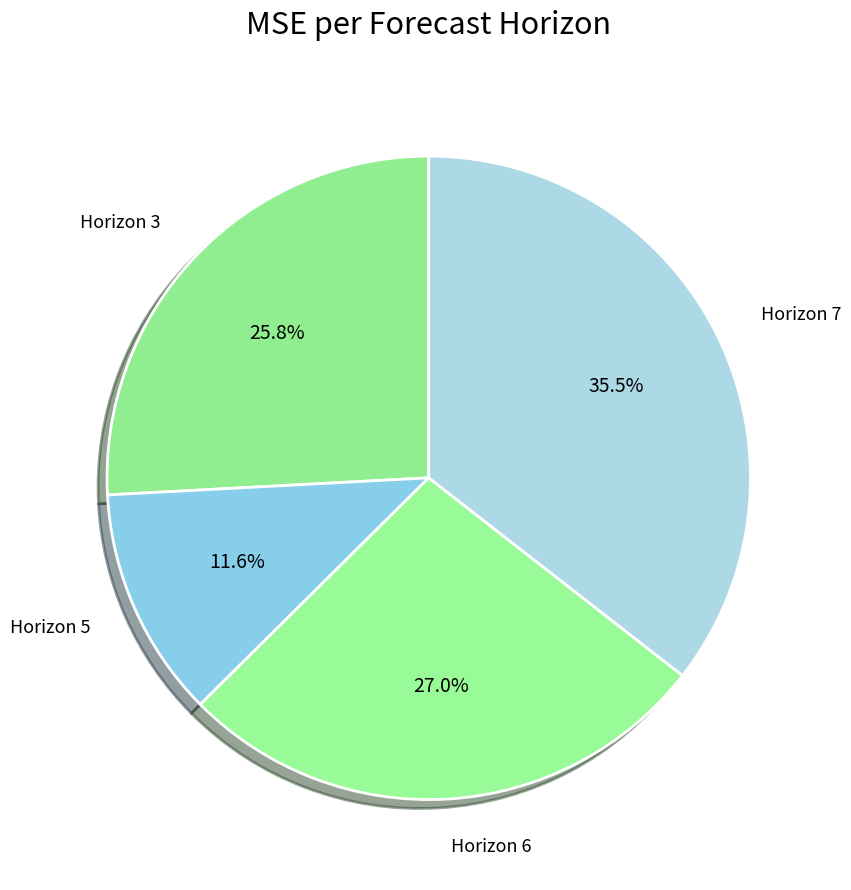

Between Horizon 6 and Horizon 5, which is larger?

Horizon 6